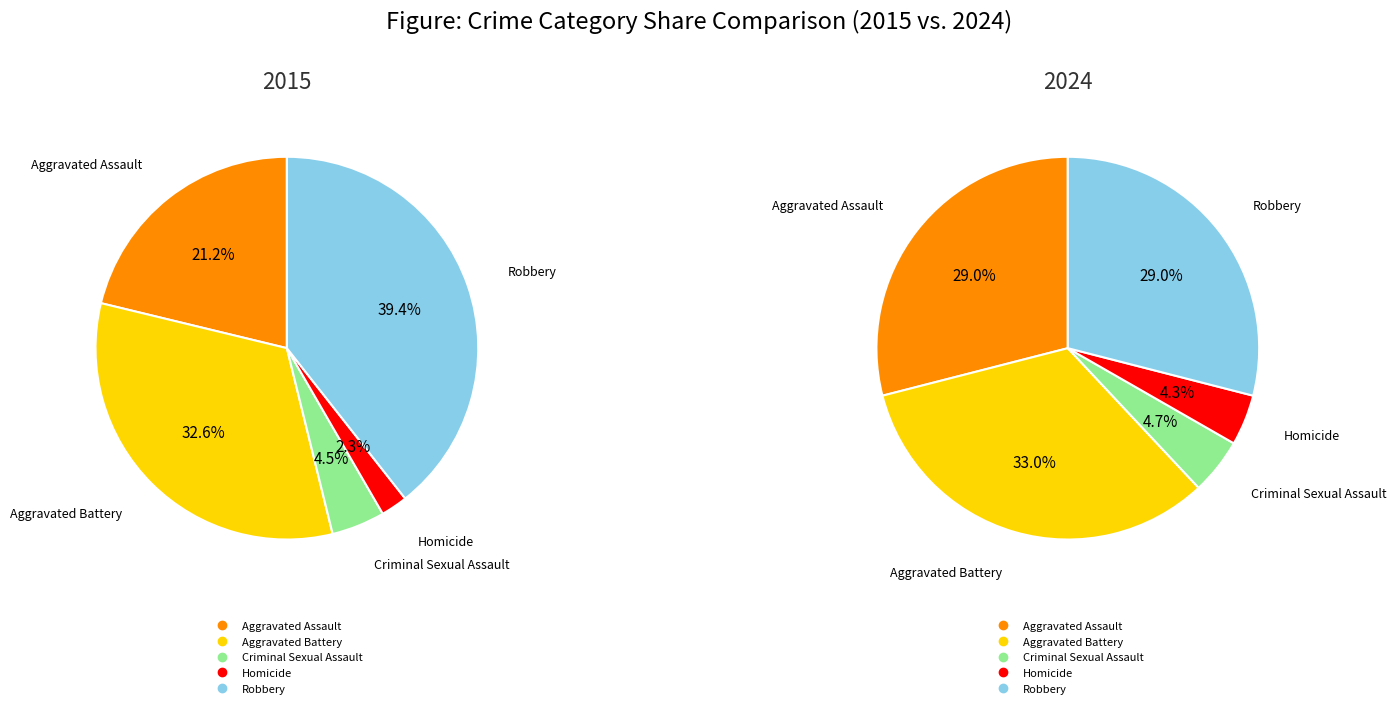

To the nearest percent, what is the combined percentage of Criminal Sexual Assault and Homicide?

9%